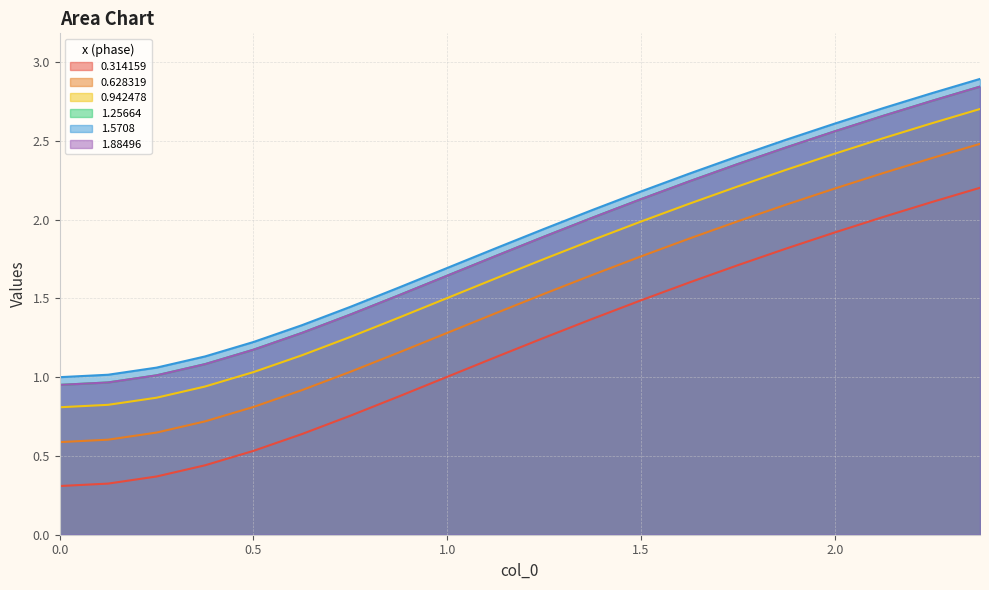

True or false: 0.314159 and 1.5708 cross at least once.

False